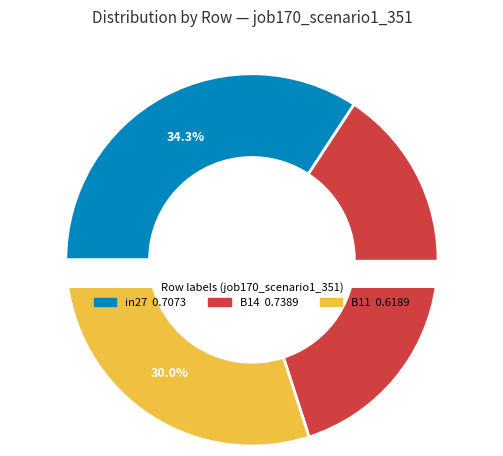

To the nearest percent, what is the average slice percentage?

33%